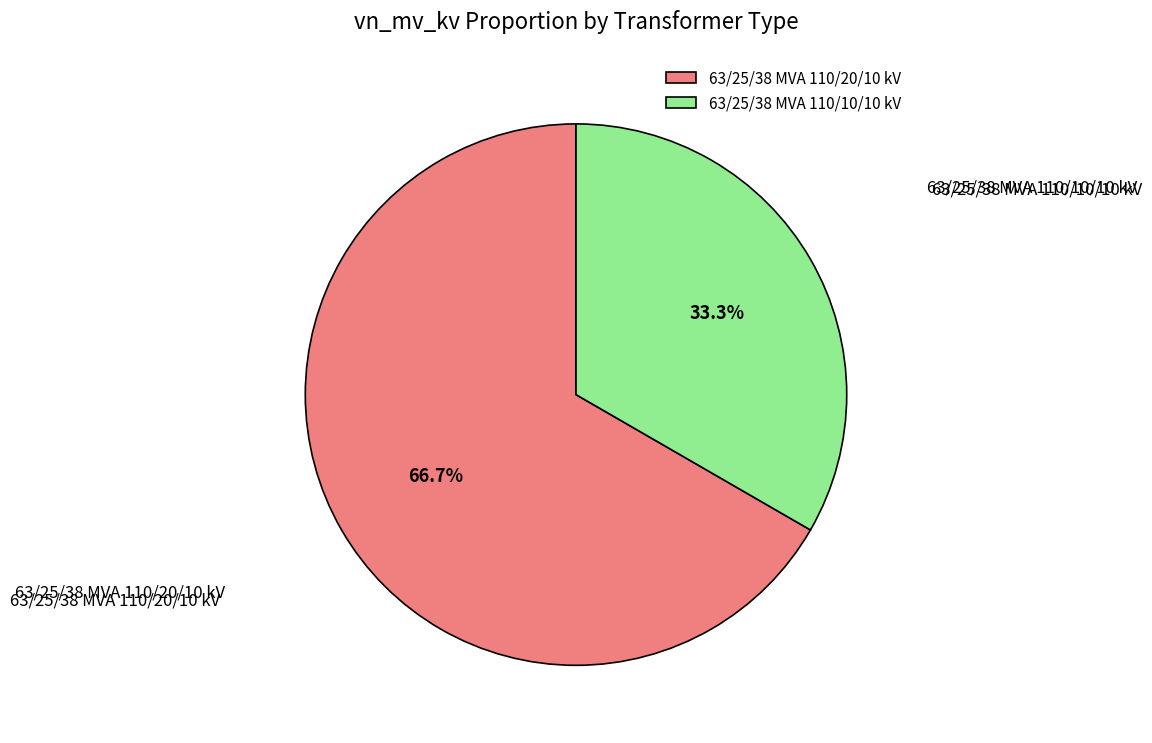

Does 63/25/38 MVA 110/10/10 kV represent more than half of the total?

No